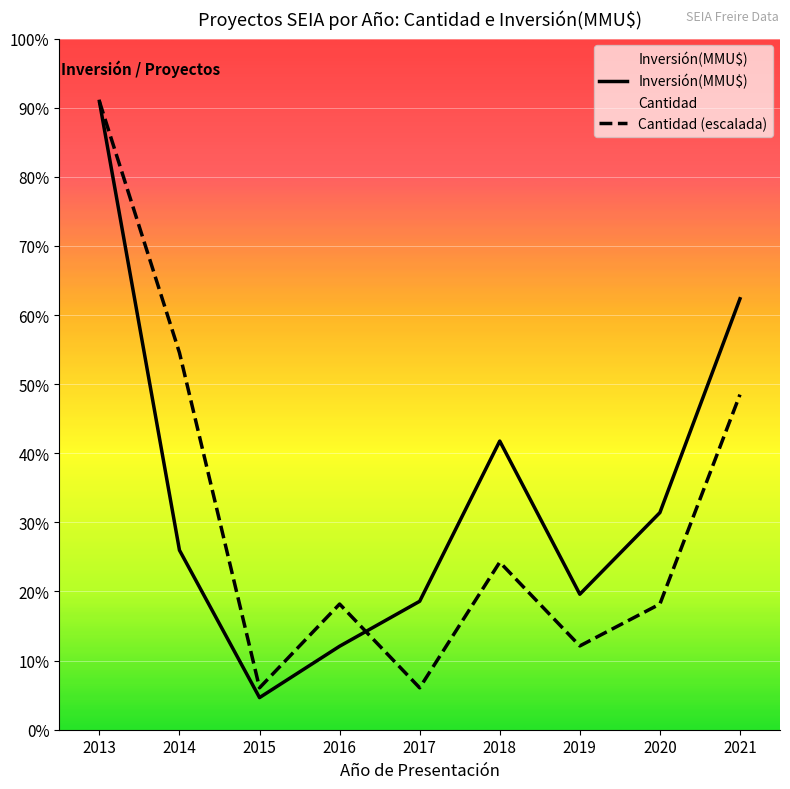

How many lines are shown in the chart?

2